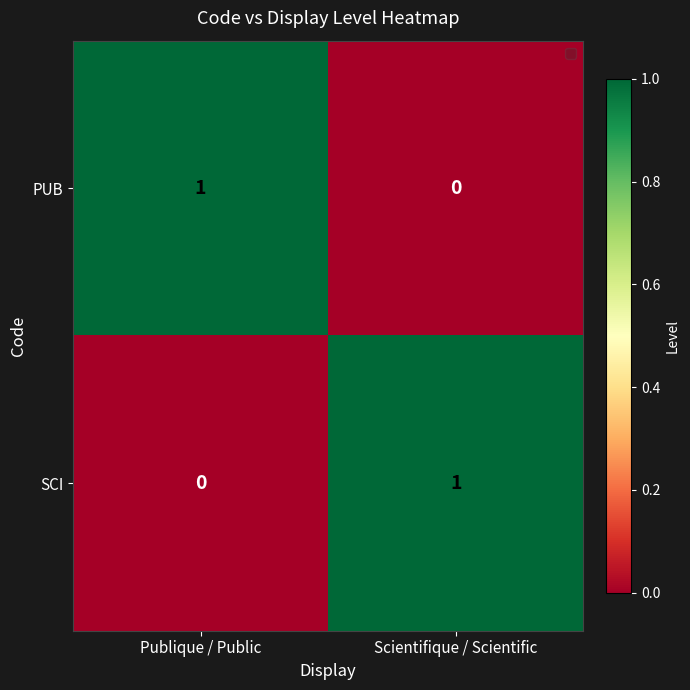

True or false: SCI has a value of 1 at Scientifique / Scientific.

True